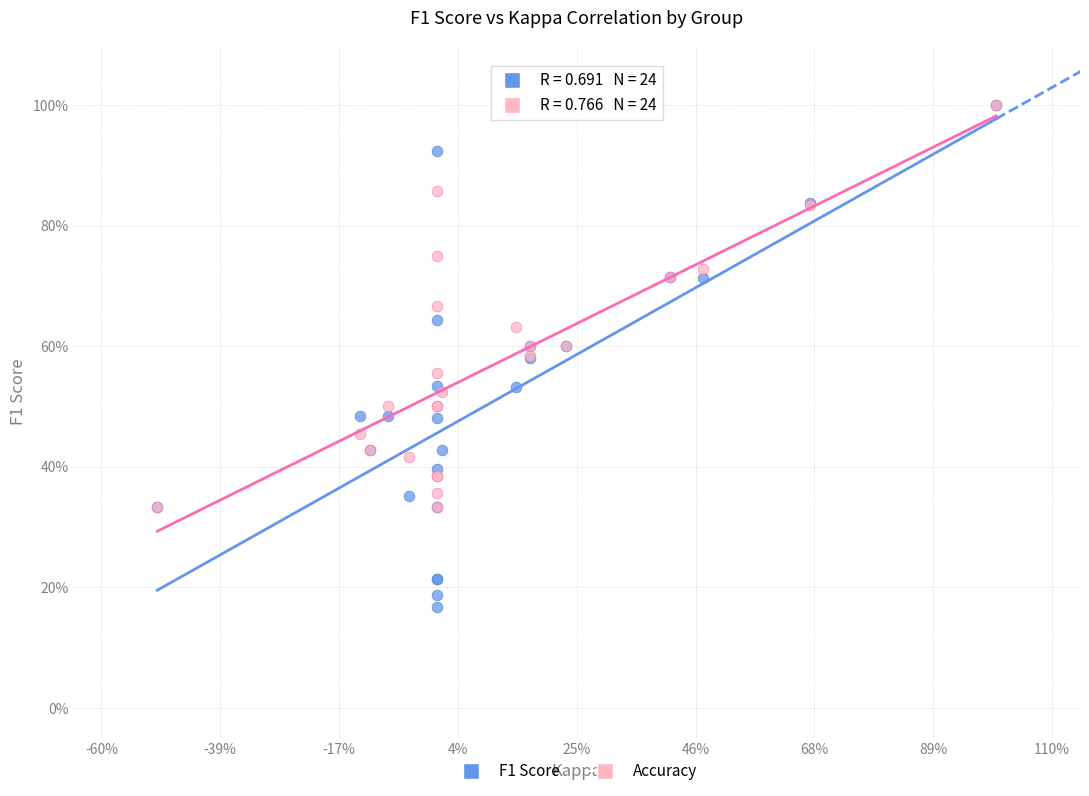

Which series has the widest spread of Y values?

F1 Score